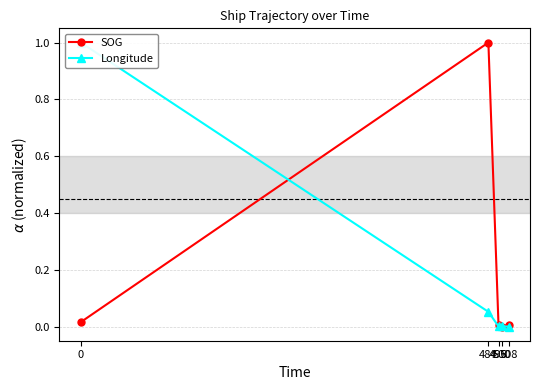

How many data points in Longitude are above 0?

4